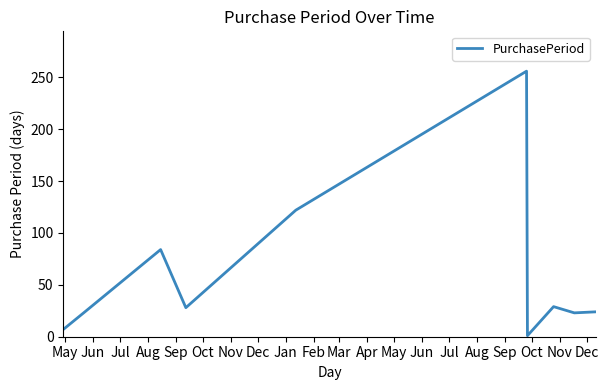

What is the greatest value displayed?

256